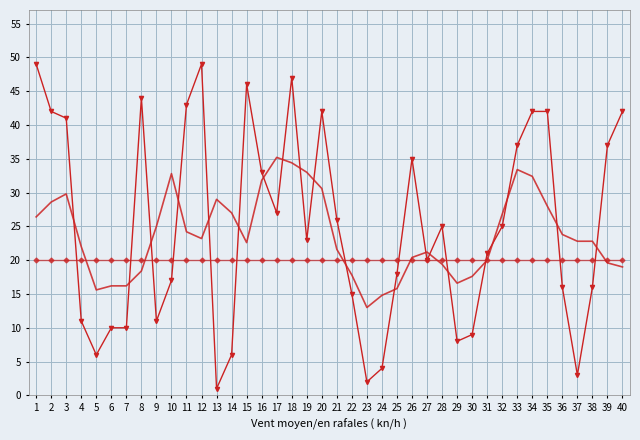

What is the spread (max minus min) of values at 37?

19.8